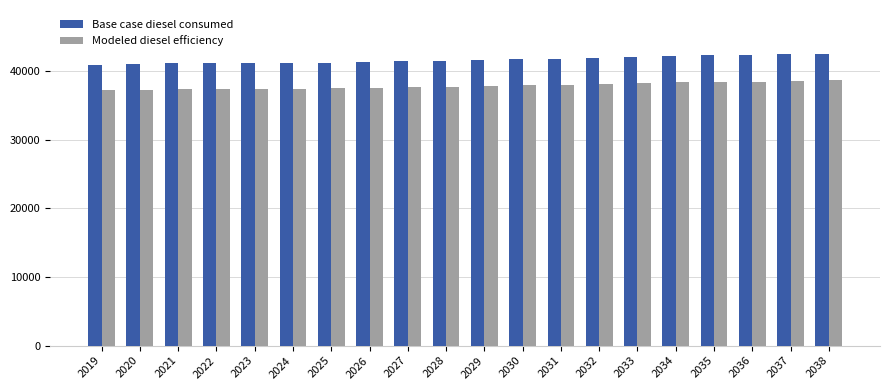

What is the sum of the Base case diesel consumed values at 2023 and 2038?

83682.8